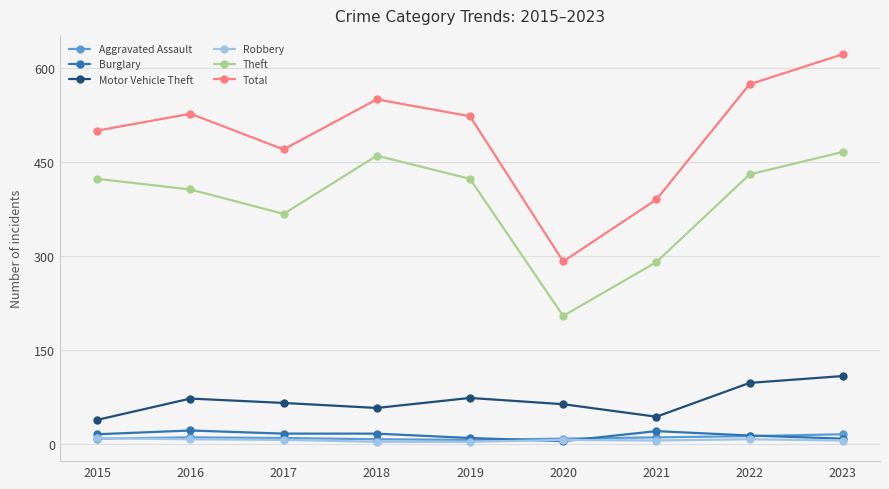

What are all the series names shown in the legend?

Aggravated Assault, Burglary, Motor Vehicle Theft, Robbery, Theft, Total